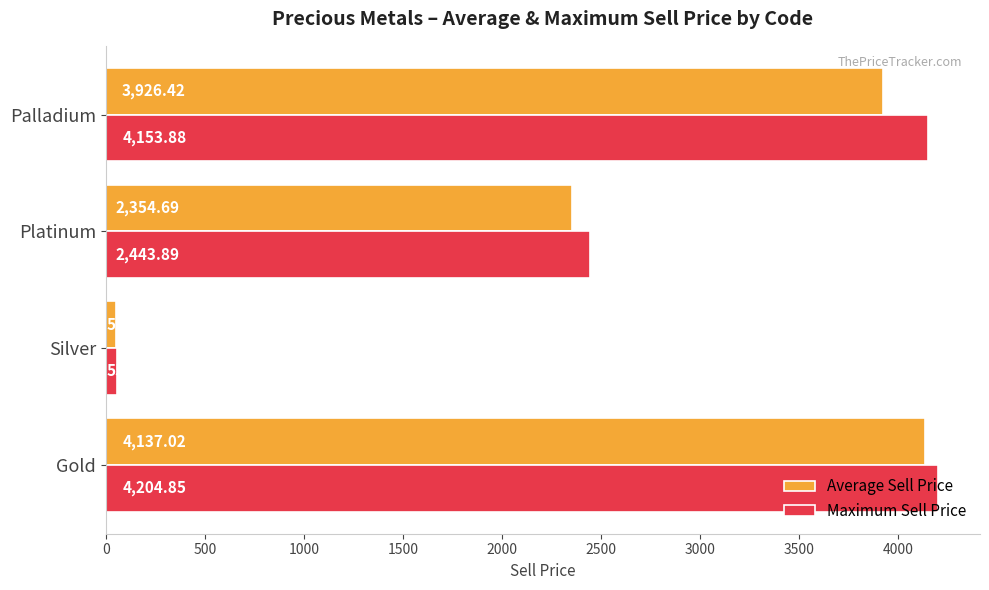

What is the total value across all series at Silver?

108.3